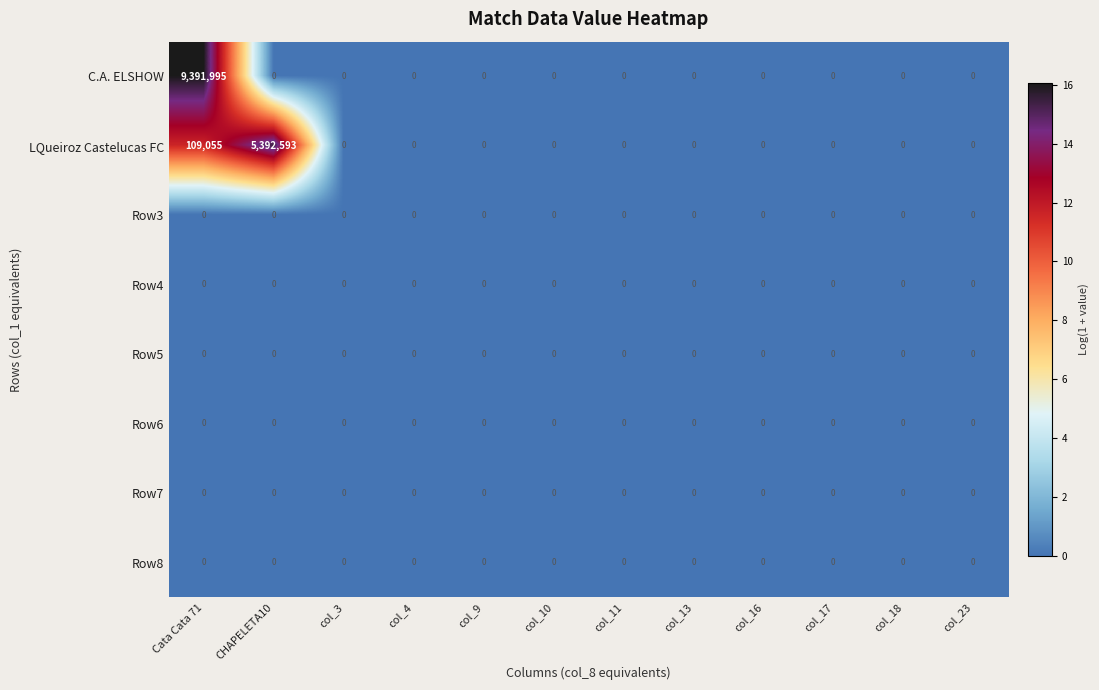

Which series has the widest spread of values?

C.A. ELSHOW